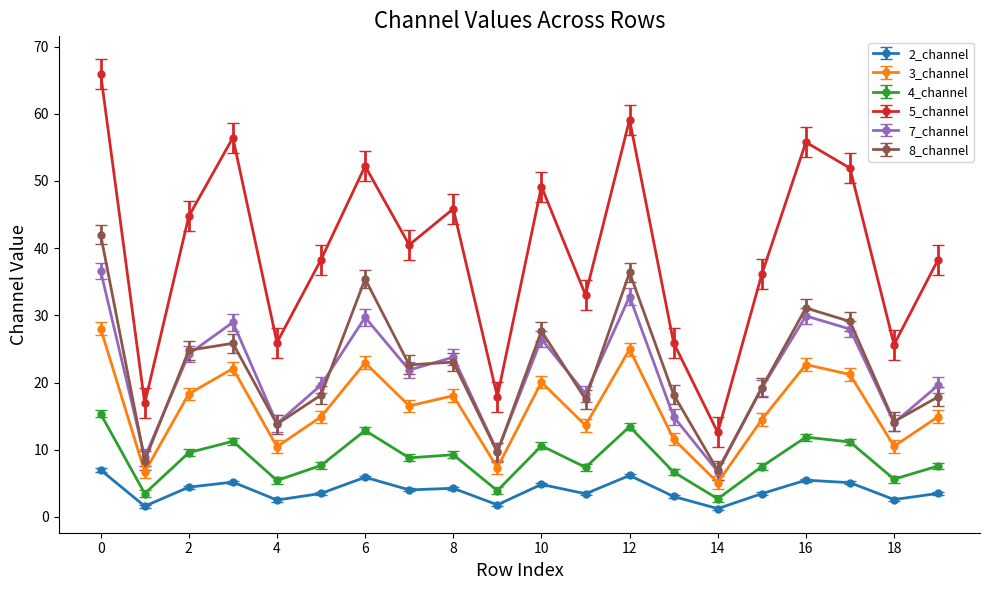

What is the sum of all 8_channel values?

441.8